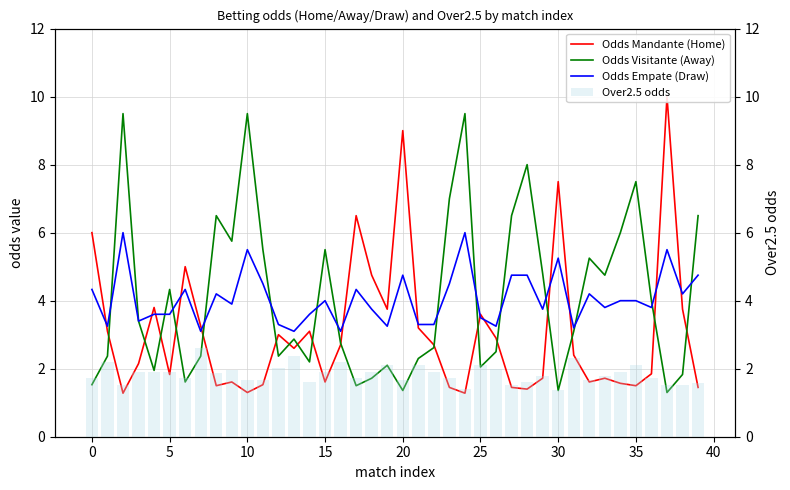

What is the maximum value for Odds Empate (Draw)?

6.0